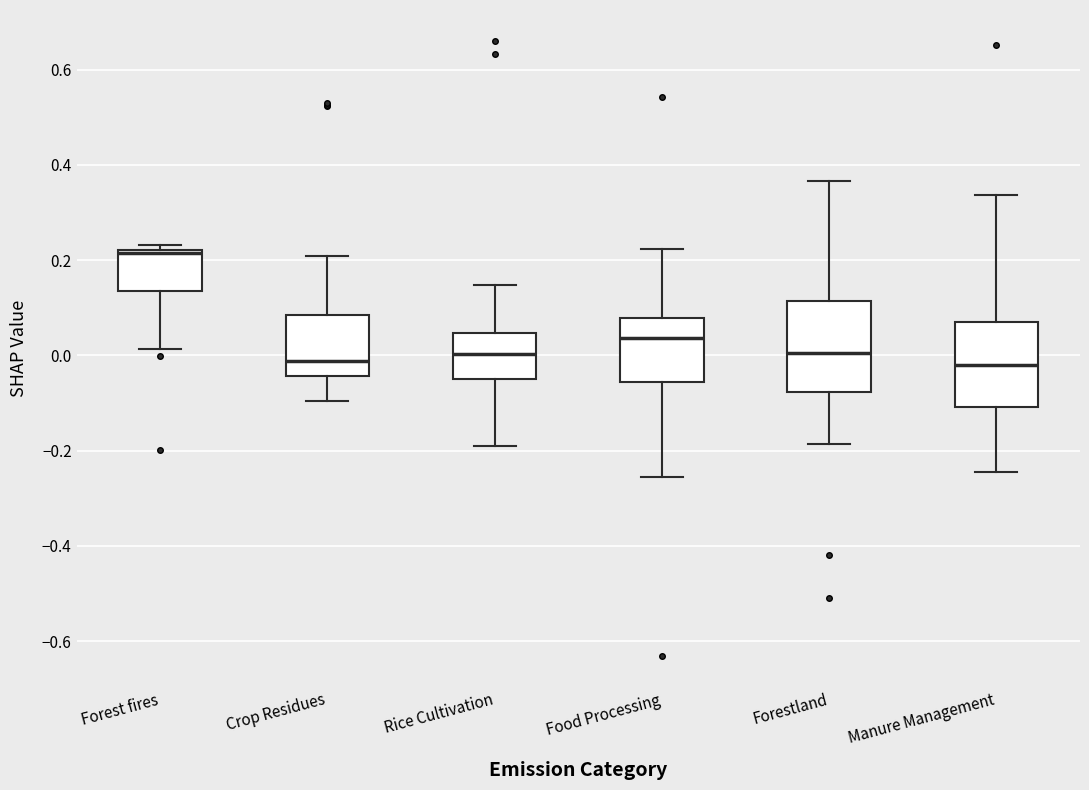

Where does the lower whisker of the box for Manure Management end on the y-axis? The values are not printed on the chart, so give them approximately, as read against the axis.

-0.24